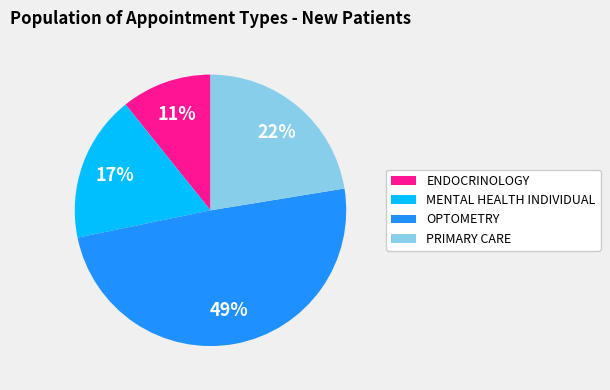

Which category has the biggest portion of the pie?

OPTOMETRY